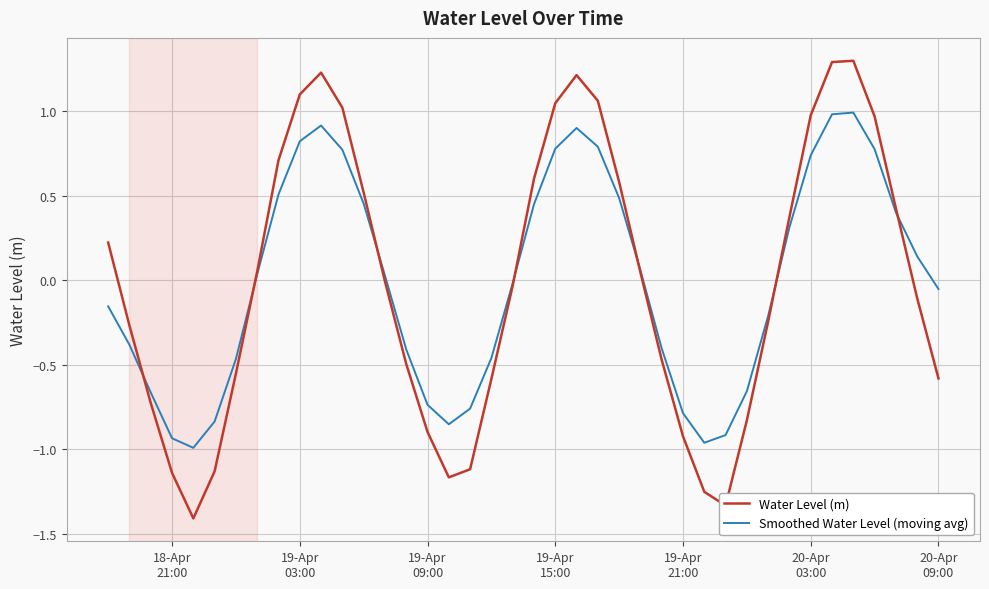

List the series in order of their peak value, lowest first.

Smoothed Water Level (moving avg), Water Level (m)